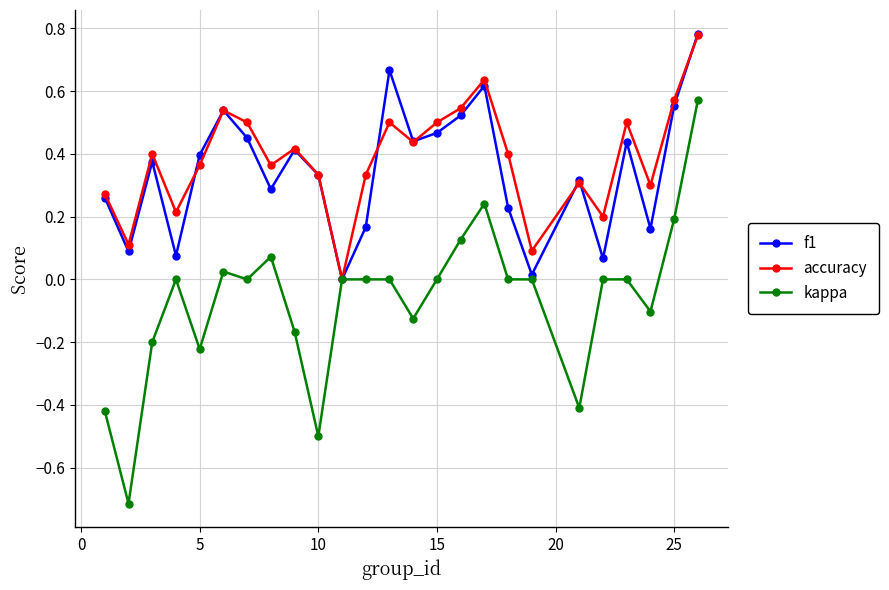

Which series has the largest range (max minus min)?

kappa